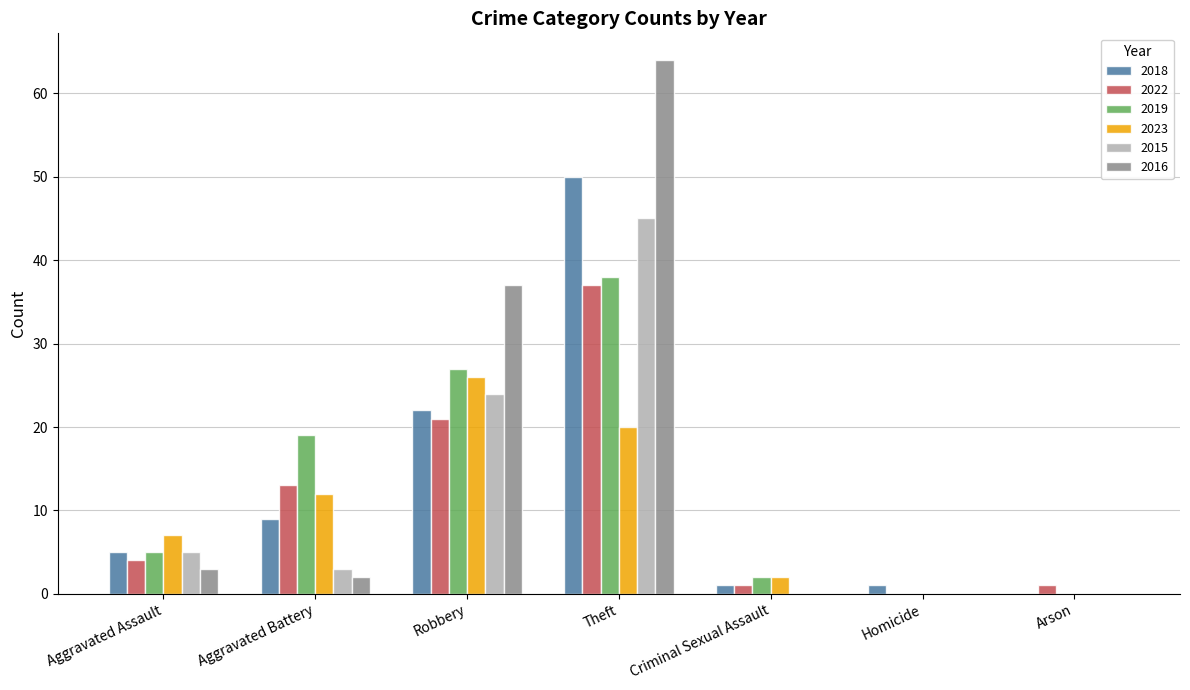

Are the bars horizontal?

No